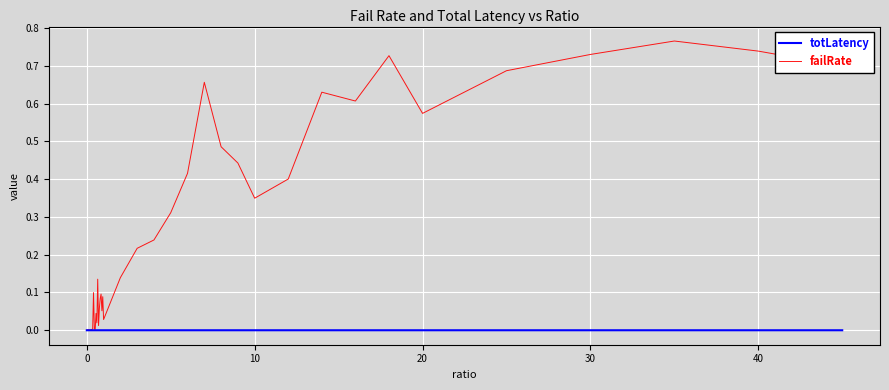

How many lines are shown in the chart?

2